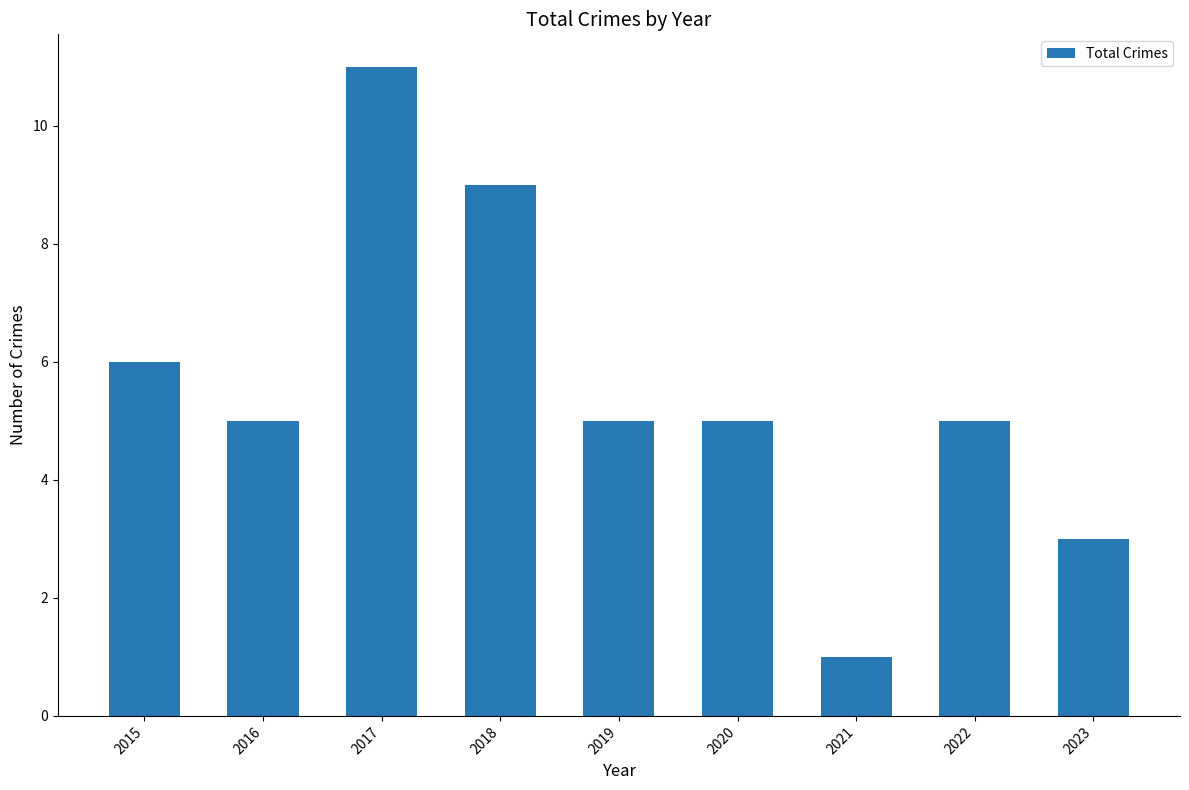

Is it true that the value at 2019 is 7?

False